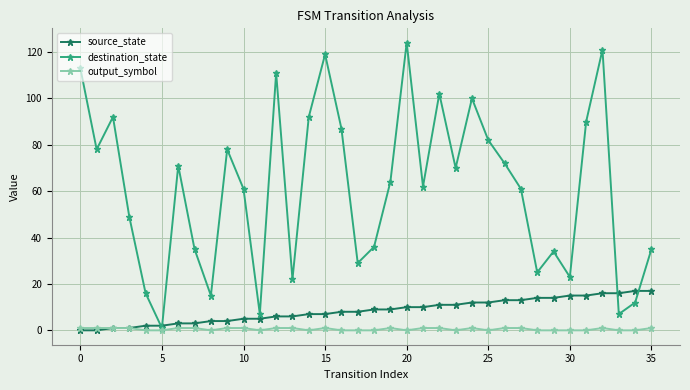

How many series are shown in this chart?

3